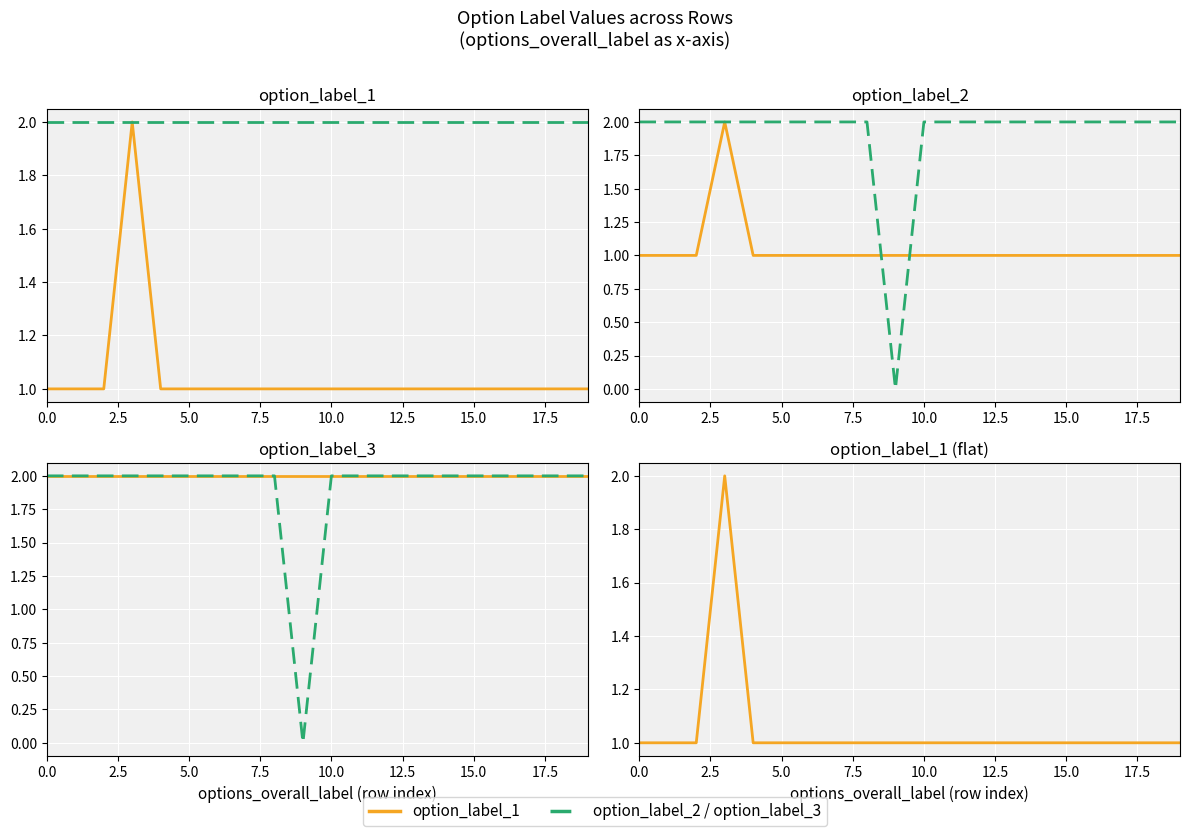

What is the value of the option_label_2 point at the 12th from the left?

2